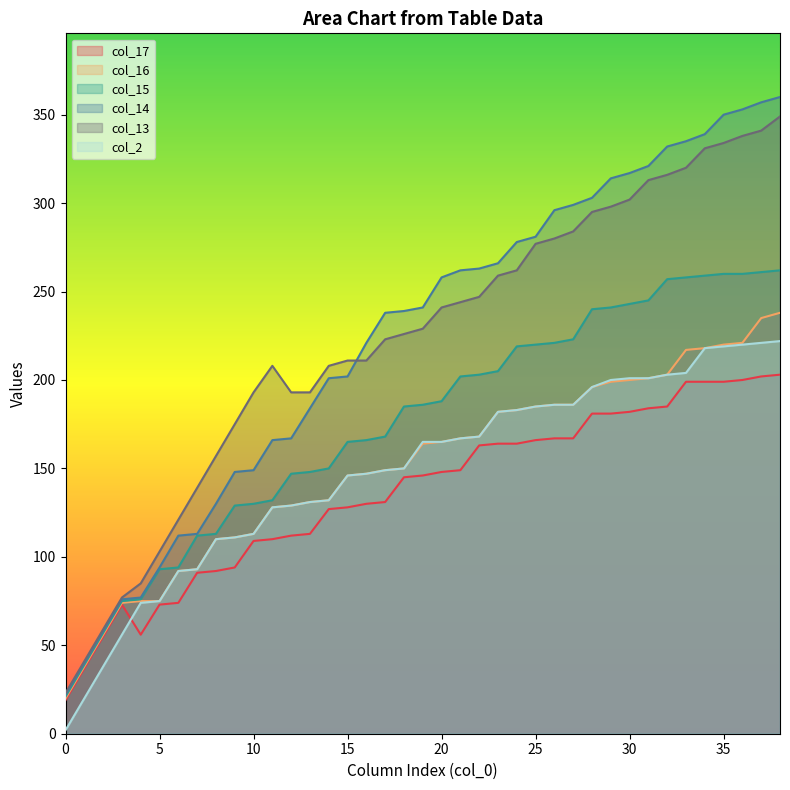

How many lines are shown in the chart?

6